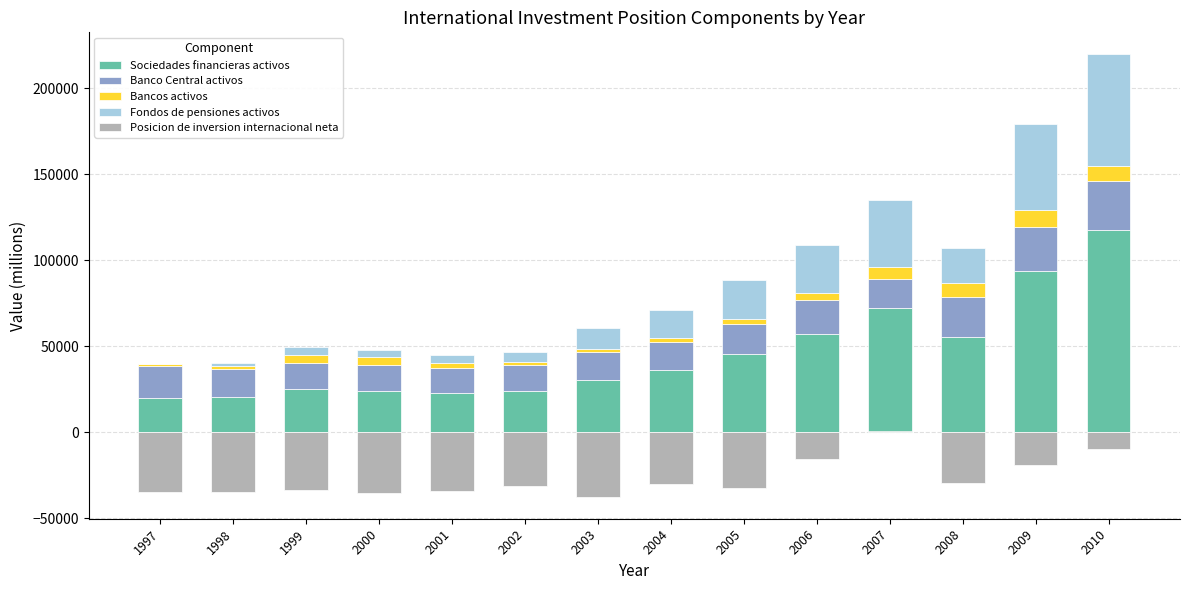

What is the value of the Banco Central activos bar at the 2nd from the left?

16292